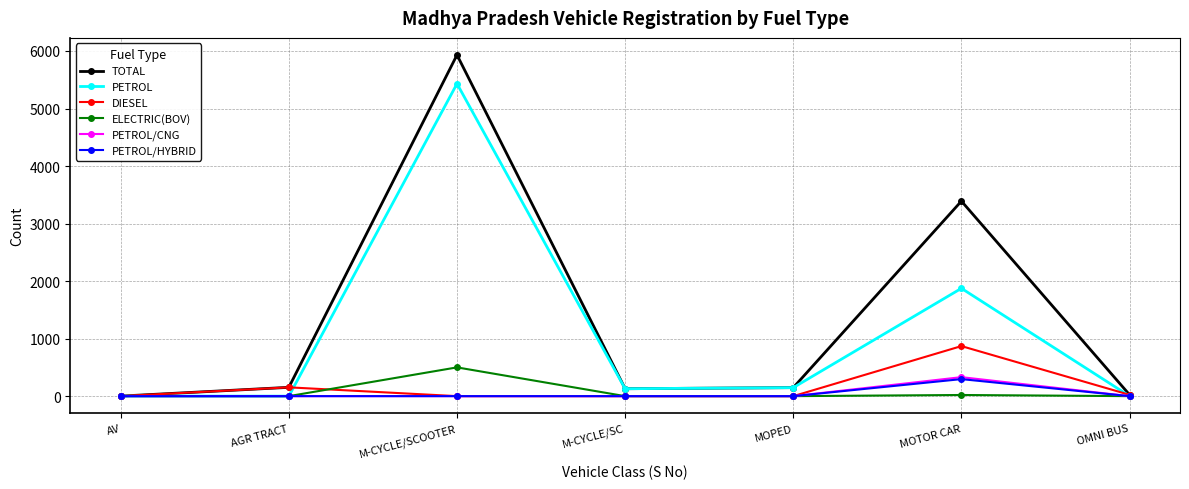

Which category has the highest value in the PETROL/CNG series?

MOTOR CAR